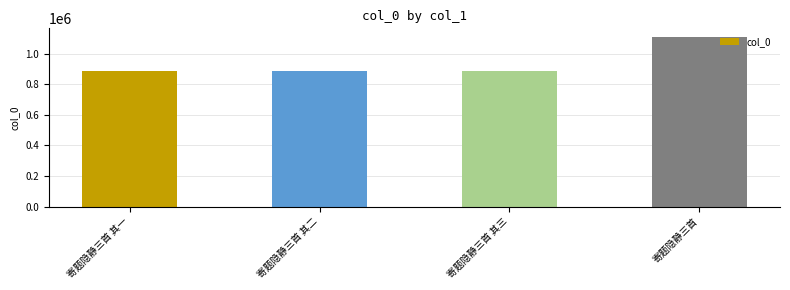

What is the difference between the second highest and minimum values?

2